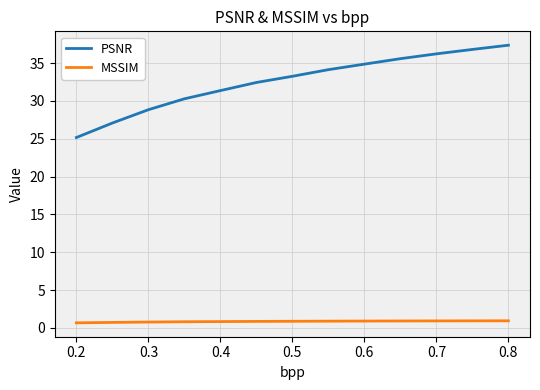

How many lines are shown in the chart?

2